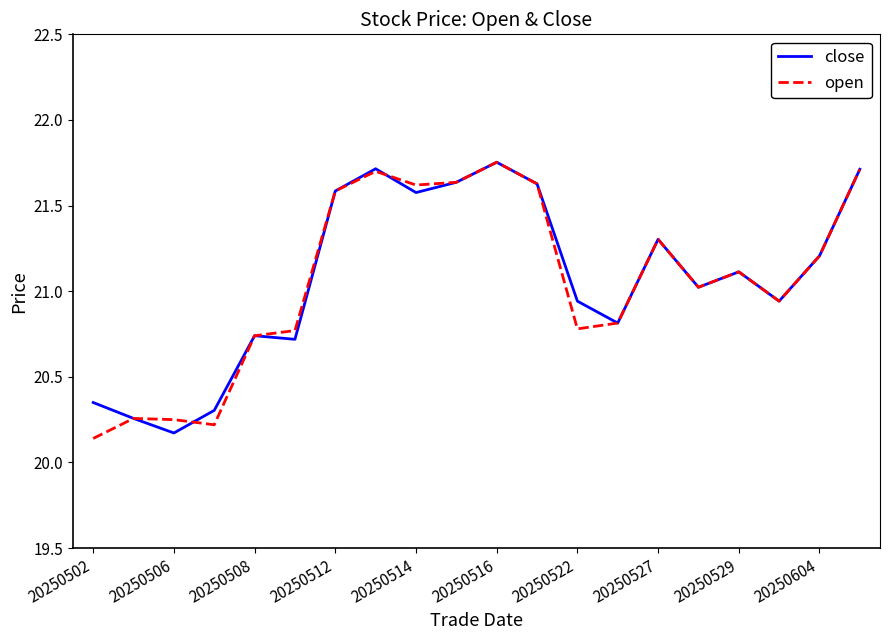

How many distinct data groups are displayed?

2